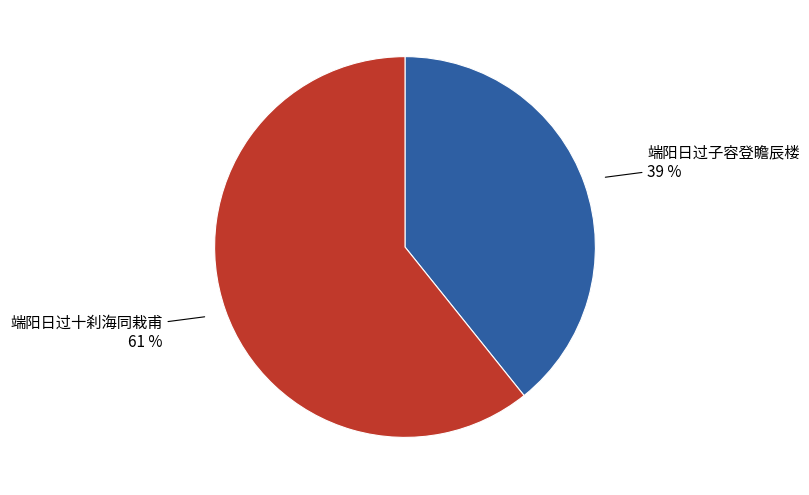

What is the ratio of the value at 端阳日过子容登瞻辰楼 to the value at 端阳日过十刹海同栽甫?

0.6